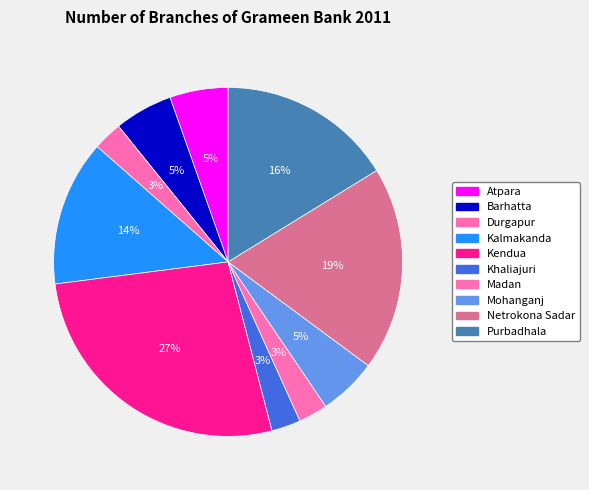

How many segments does this pie chart have?

10